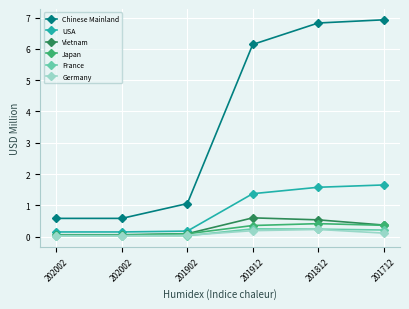

List the labels in order of Chinese Mainland value, largest first.

201712, 201812, 201912, 201902, 202002, 202002